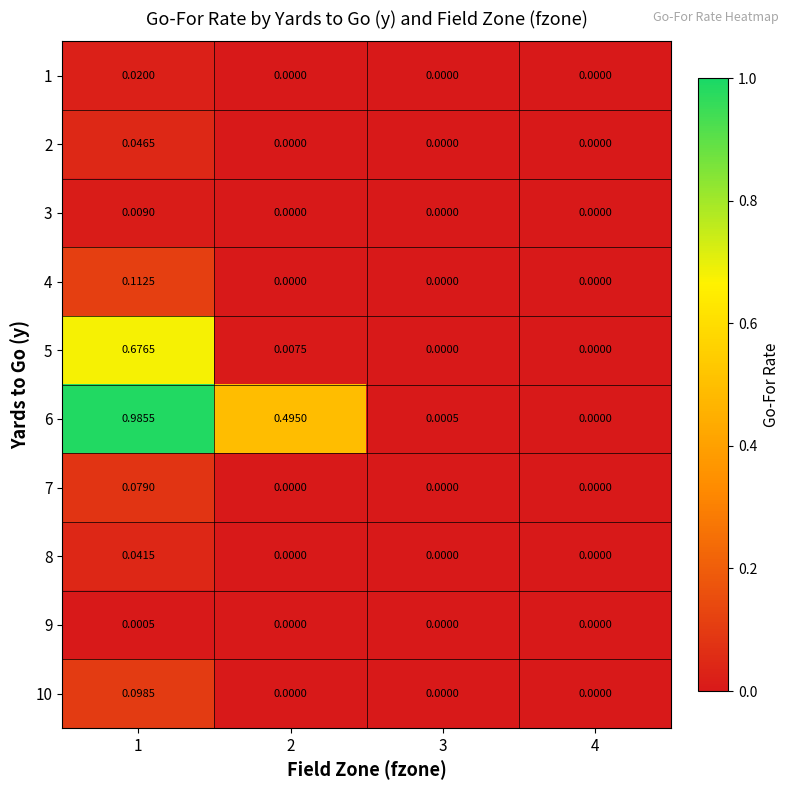

Between 1 and 2, which series saw the biggest shift?

5